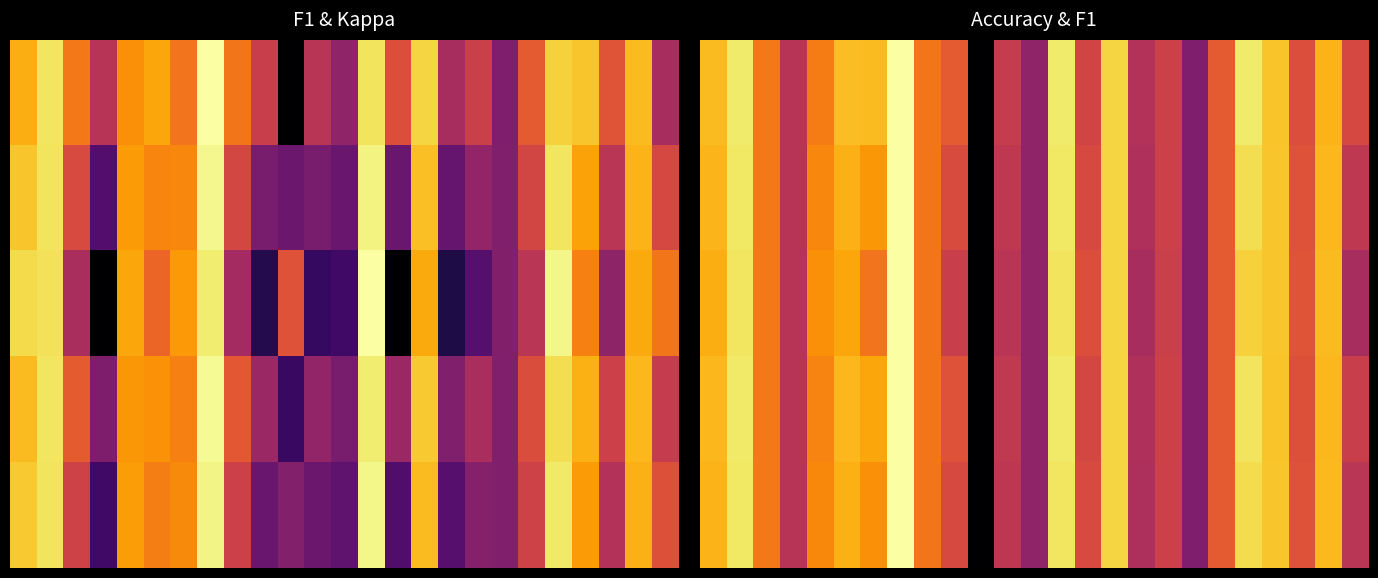

What is the spread (max minus min) of values at 24?

0.1